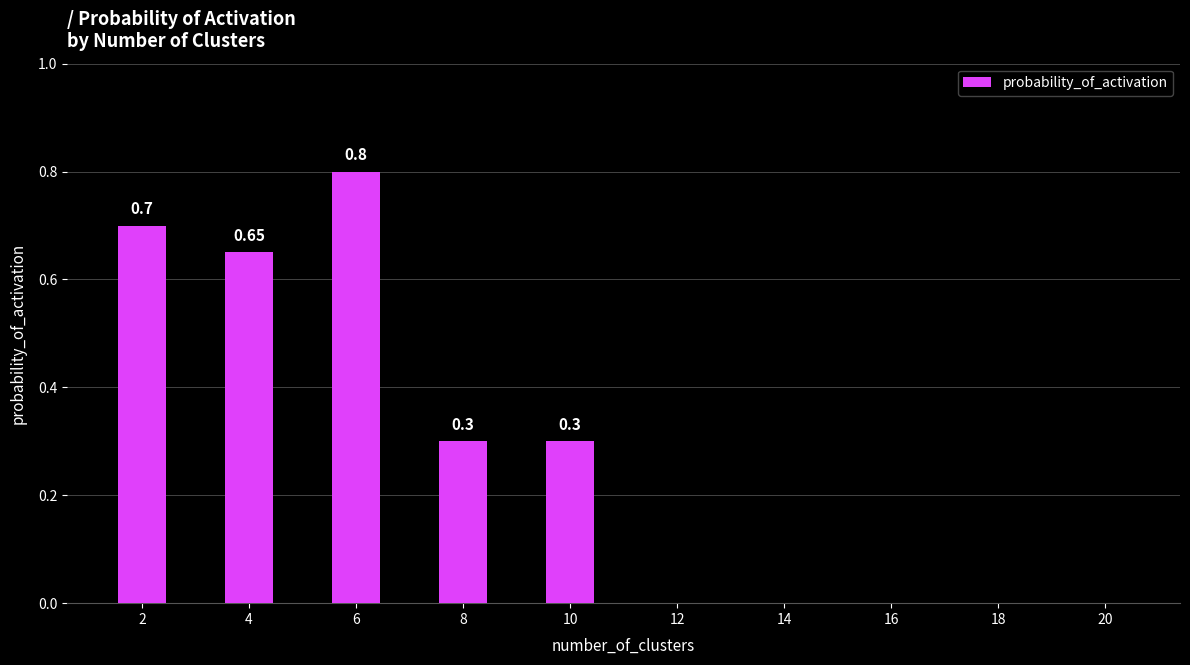

Read the value at 2.

0.7